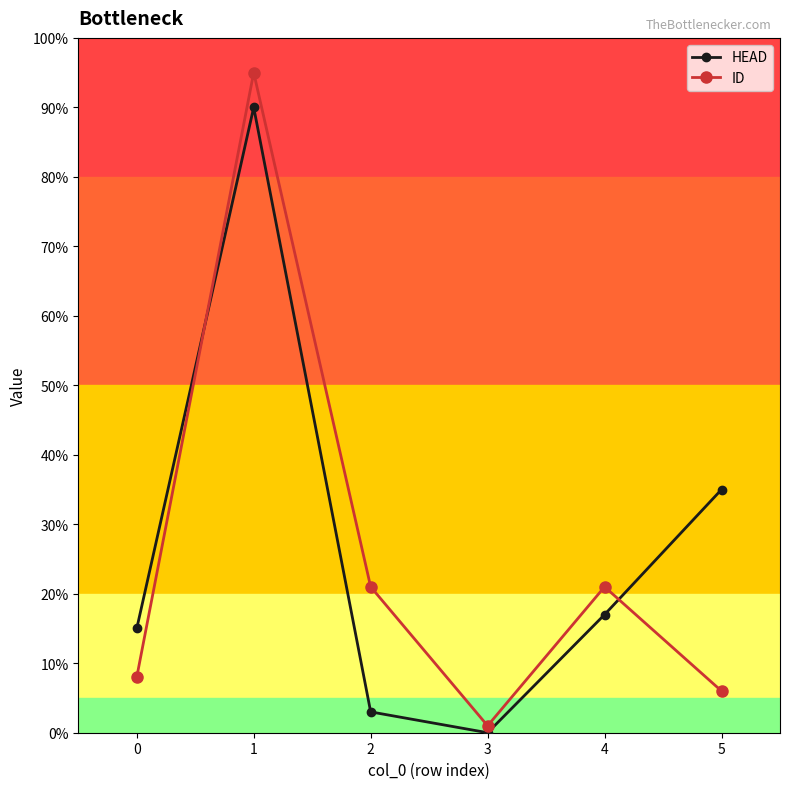

True or false: ID has more than 0 interior local peaks.

True